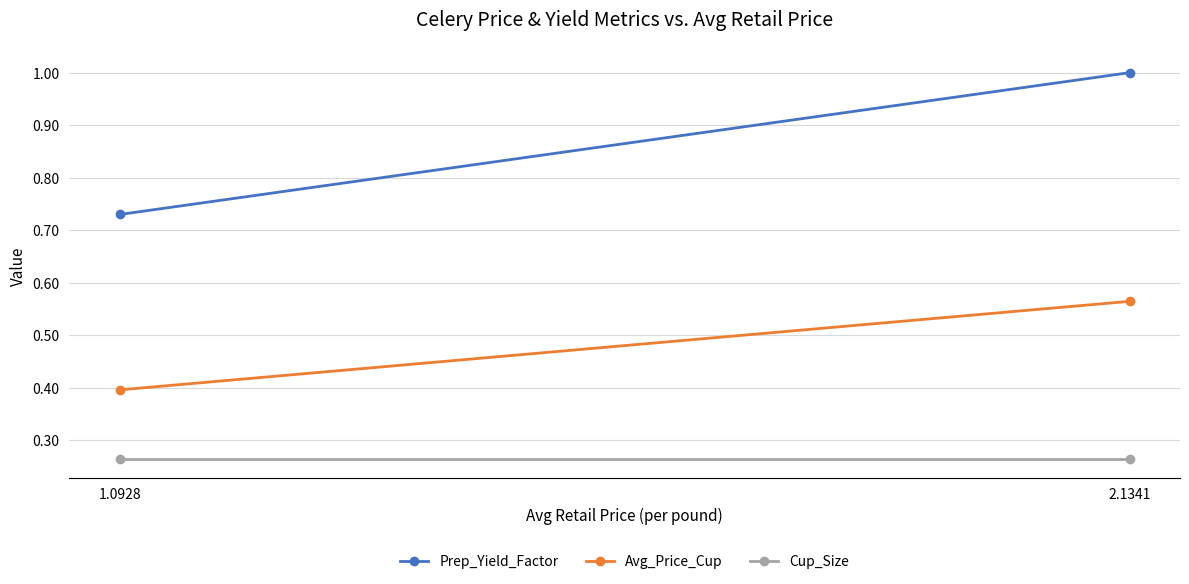

How many lines are shown in the chart?

3